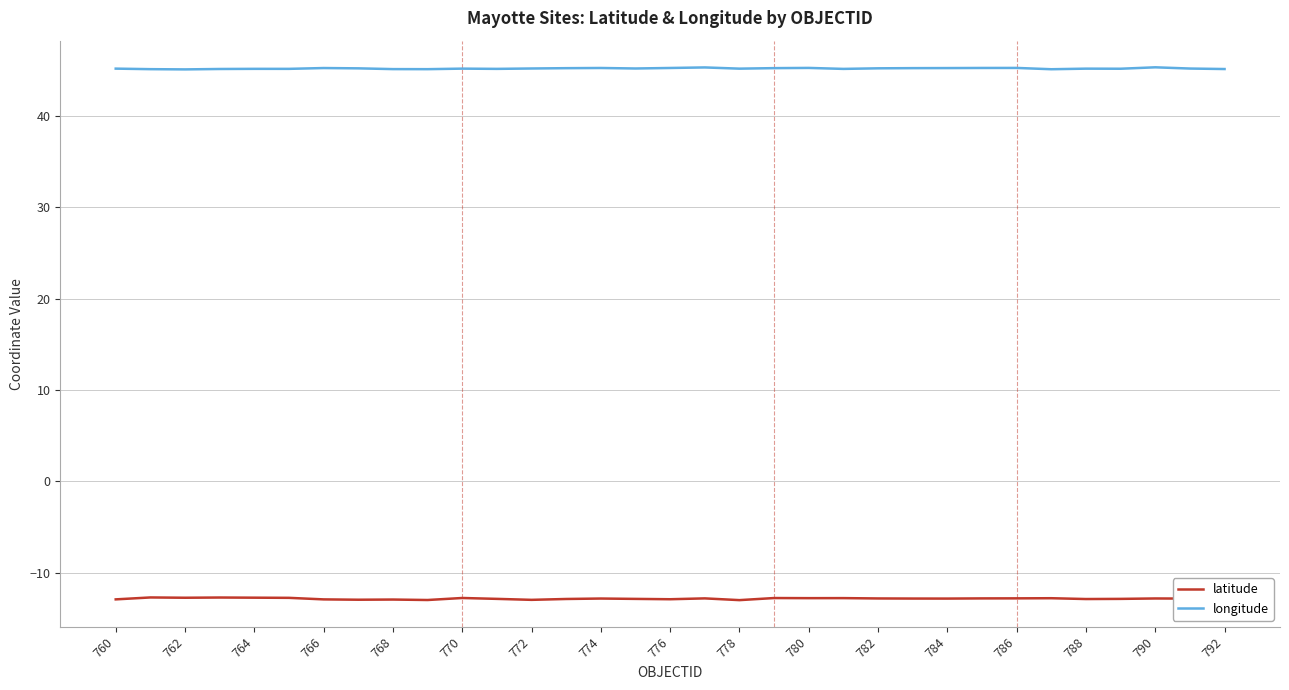

Rank the series by their average value, from lowest to highest.

latitude, longitude